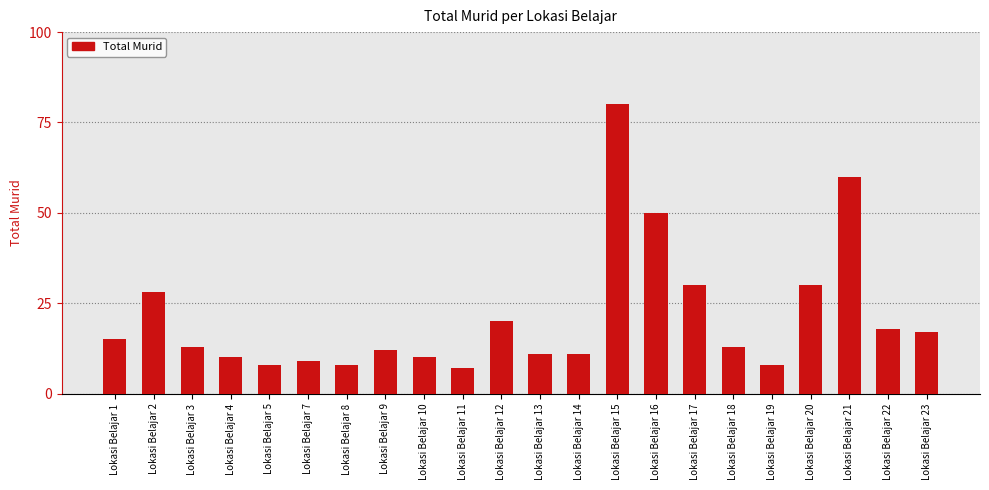

Where is the data nearest to the value 43?

Lokasi Belajar 16